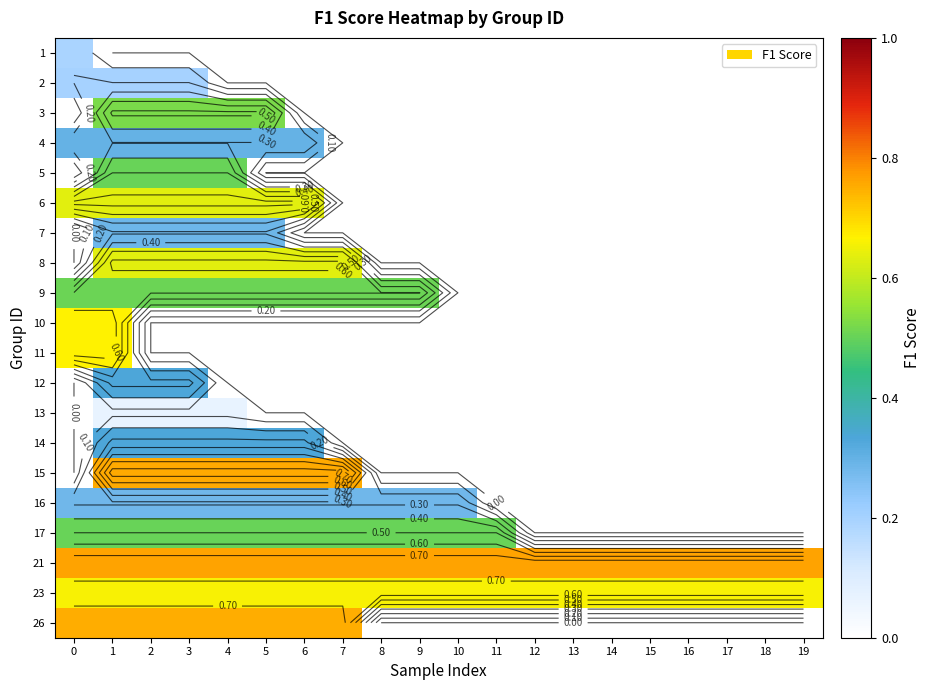

List the series in order of their peak value, highest first.

21, 15, 26, 10, 11, 23, 6, 8, 3, 9, 5, 17, 12, 14, 4, 7, 16, 2, 1, 13